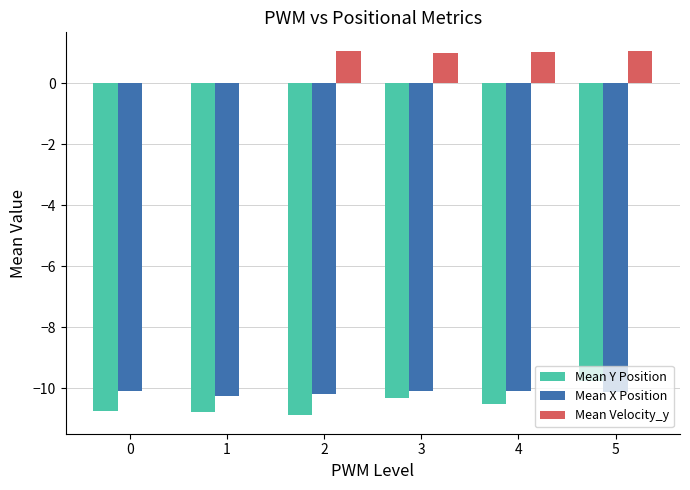

Is it true that Mean Velocity_y equals 0.5 at 4?

False